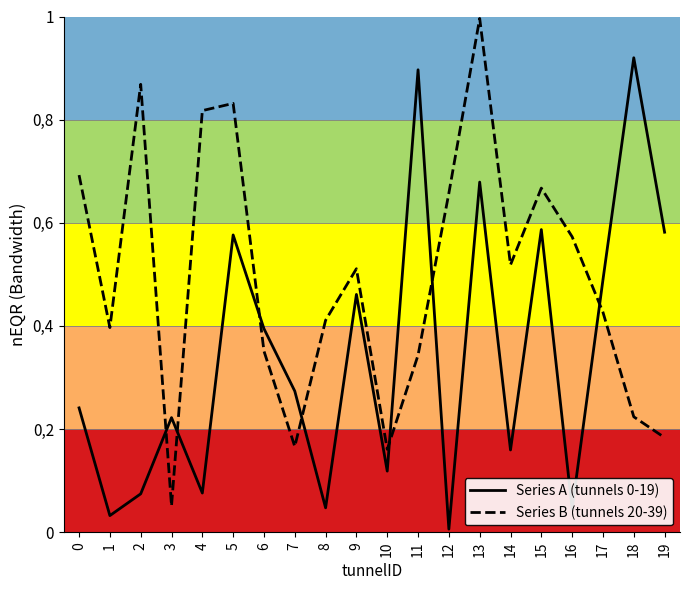

True or false: Series A (tunnels 0-19) and Series B (tunnels 20-39) cross at least once.

True